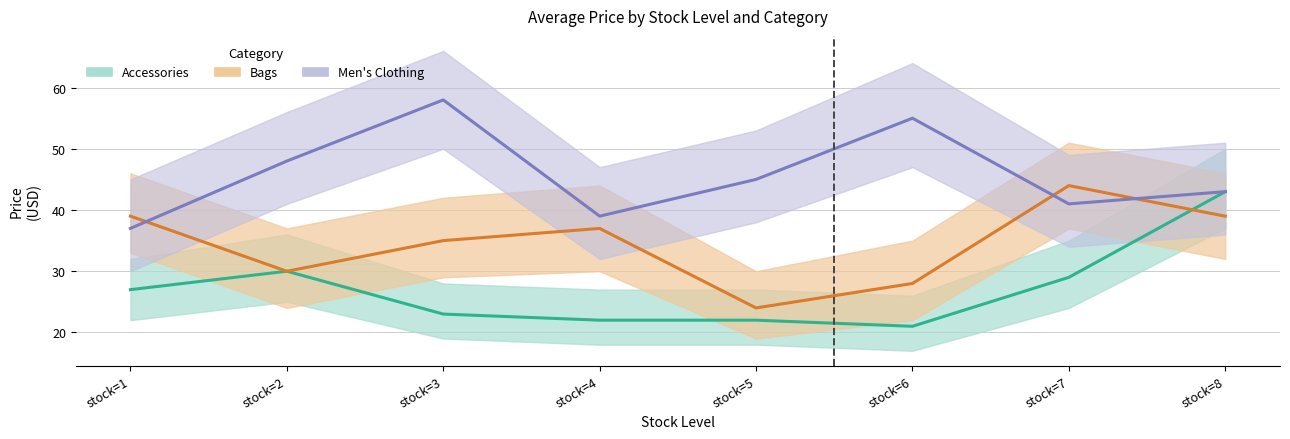

Is it true that Accessories equals 43.0 at stock=8?

True